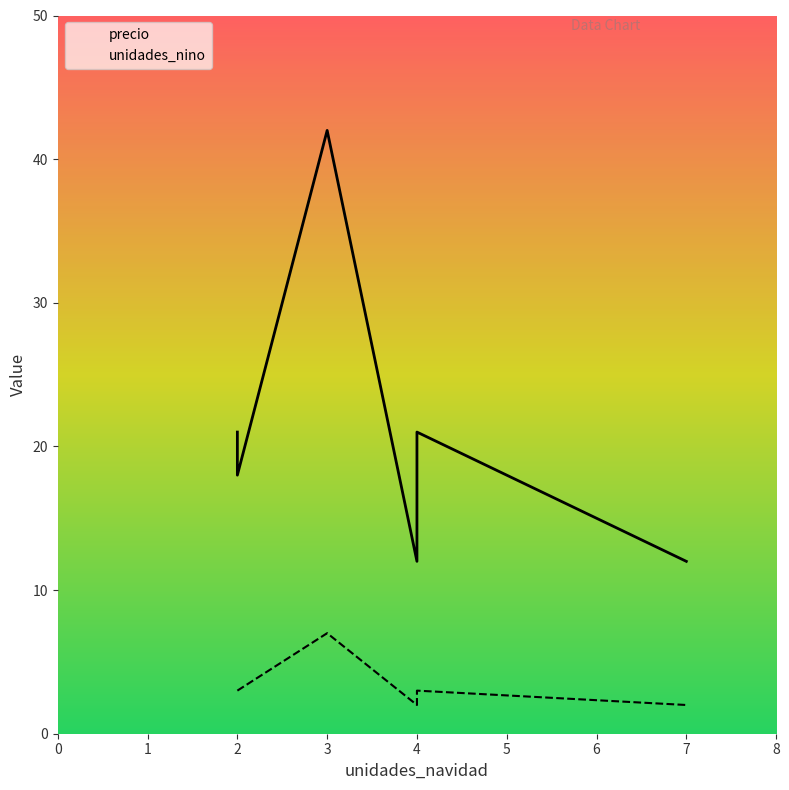

How many values in the unidades_nino series are below 3?

2